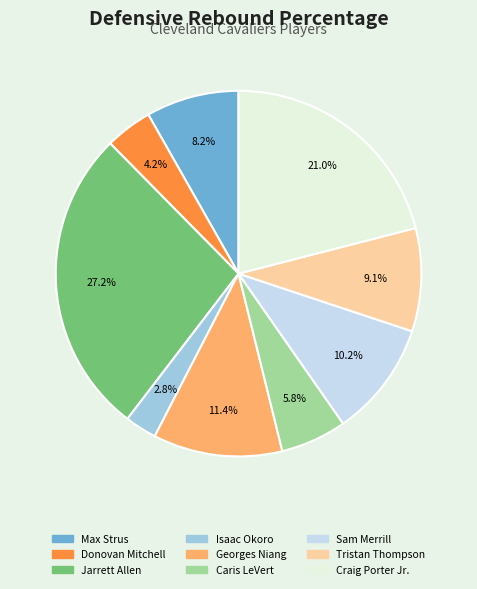

Which has a higher value, Donovan Mitchell or Isaac Okoro?

Donovan Mitchell